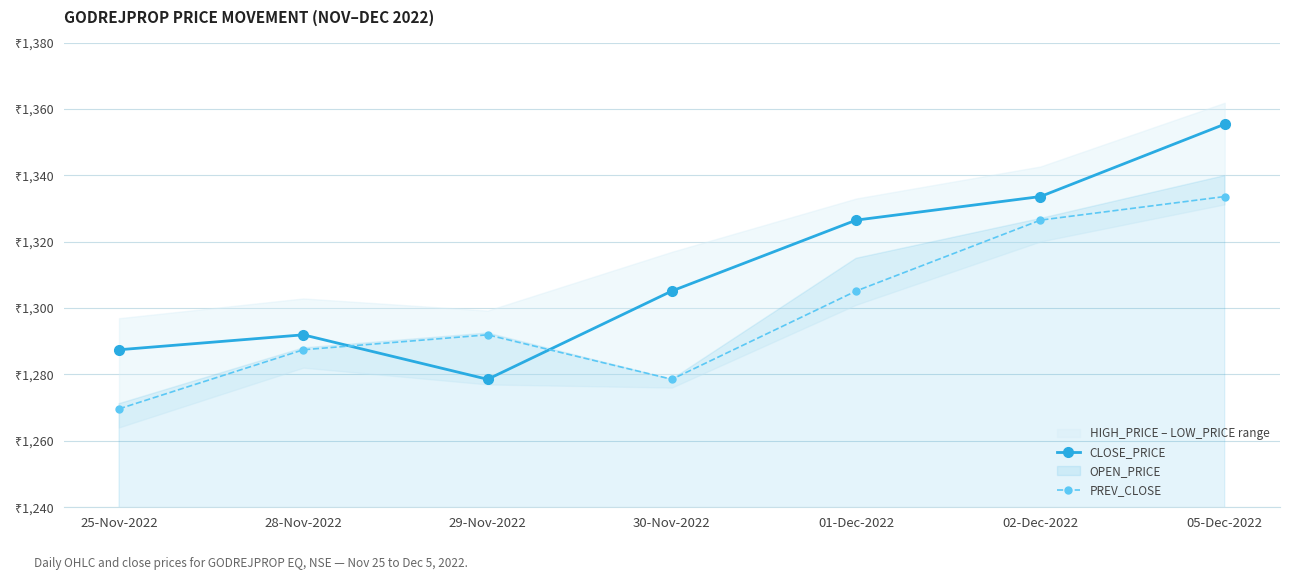

At which category does CLOSE_PRICE reach its first local valley?

29-Nov-2022